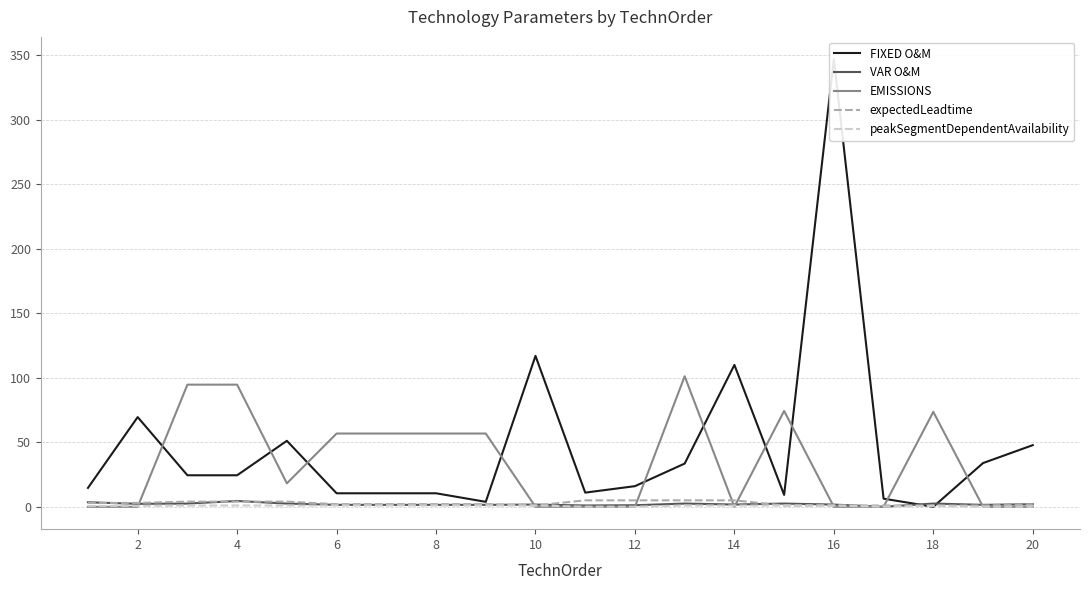

The EMISSIONS series shows 0.0 at 12. True or false?

True